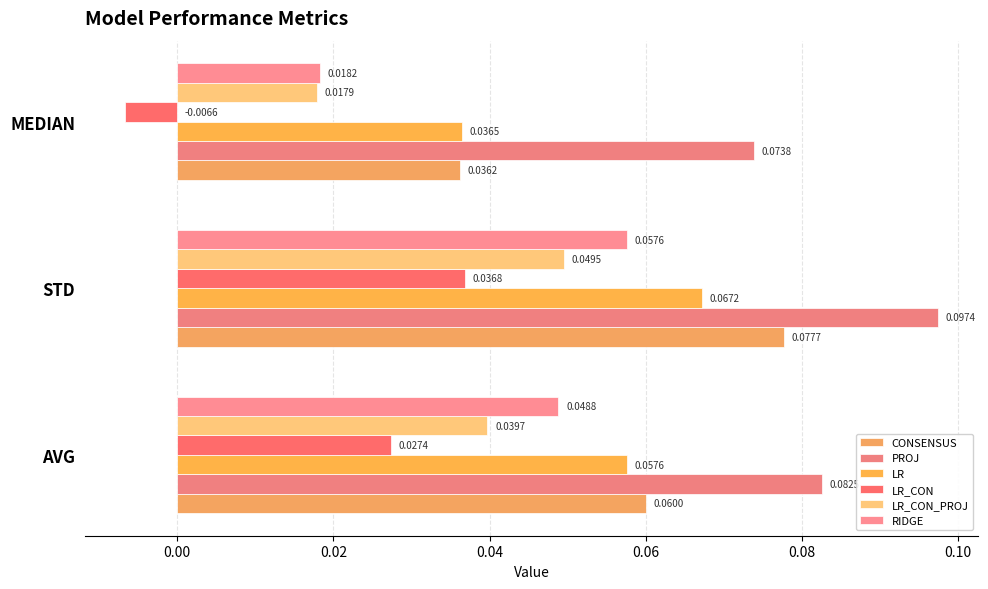

What position from the left is STD?

2